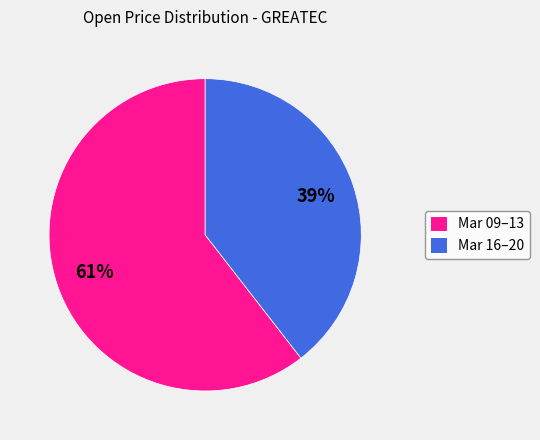

To the nearest percent, what is the average slice percentage?

50%